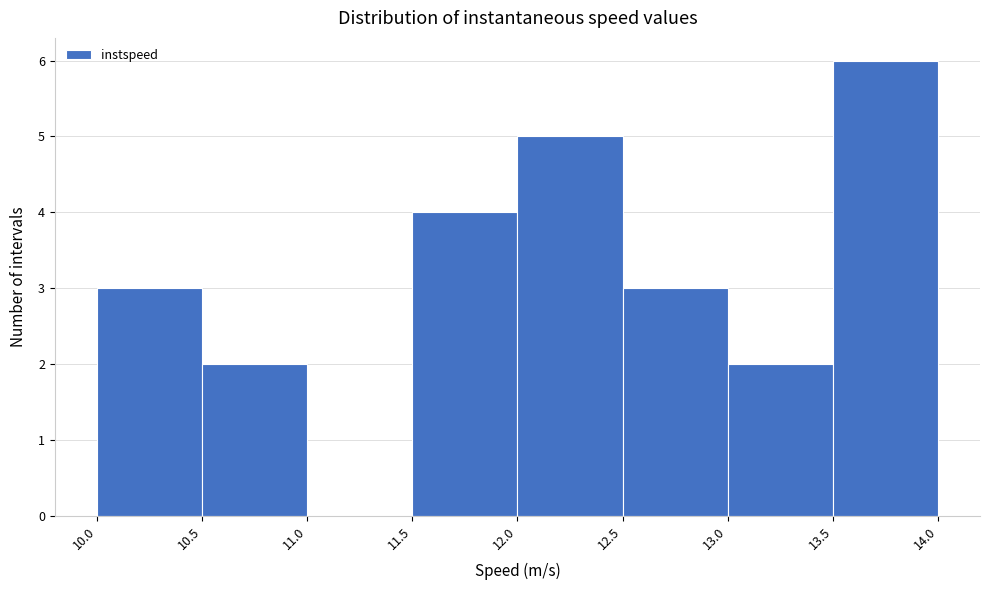

Reading left to right, transcribe this chart: for each bar, give the range it covers on the x-axis and its height. The values are not printed on the chart, so give them approximately, as read against the axis.

10.0 to 10.5: 3
10.5 to 11.0: 2
11.0 to 11.5: 0
11.5 to 12.0: 4
12.0 to 12.5: 5
12.5 to 13.0: 3
13.0 to 13.5: 2
13.5 to 14.0: 6